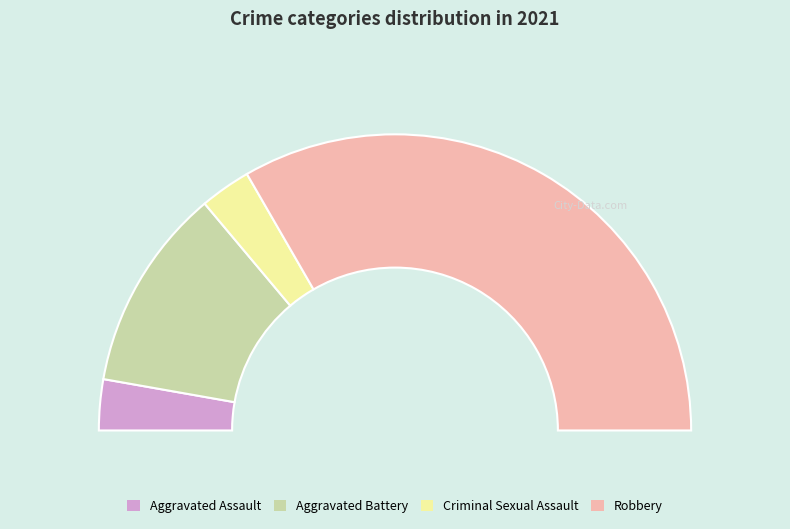

To the nearest percent, what is the average slice percentage?

25%